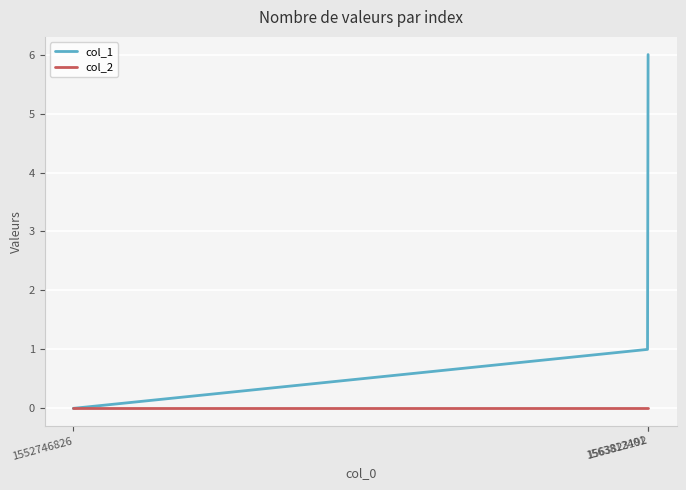

Is this an area chart (filled region under the line)?

No